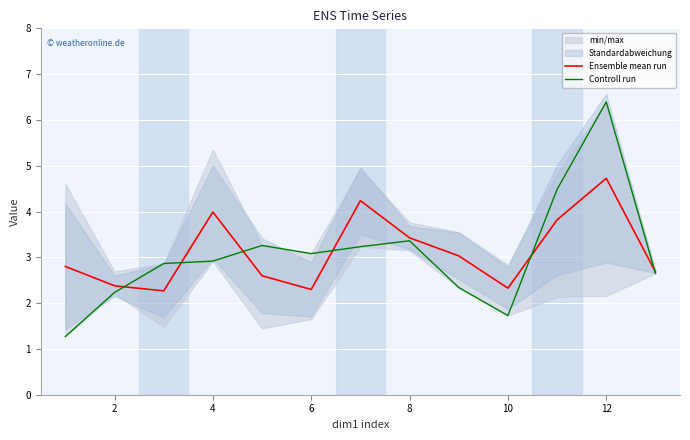

What is the minimum value for Controll run?

1.3